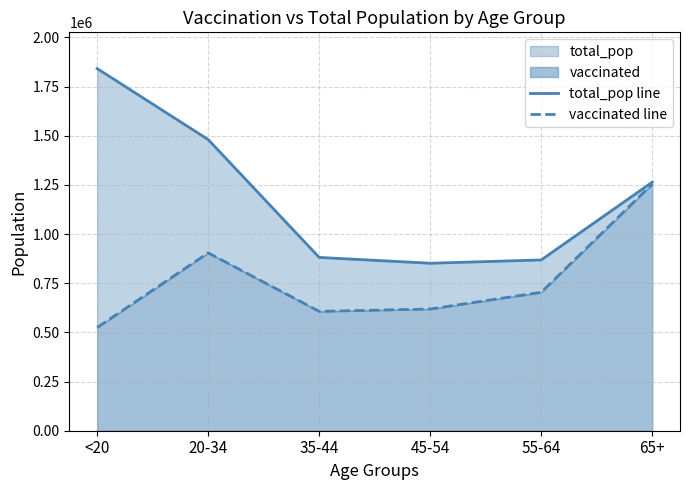

Which has a higher value, 20-34 or 65+?

20-34